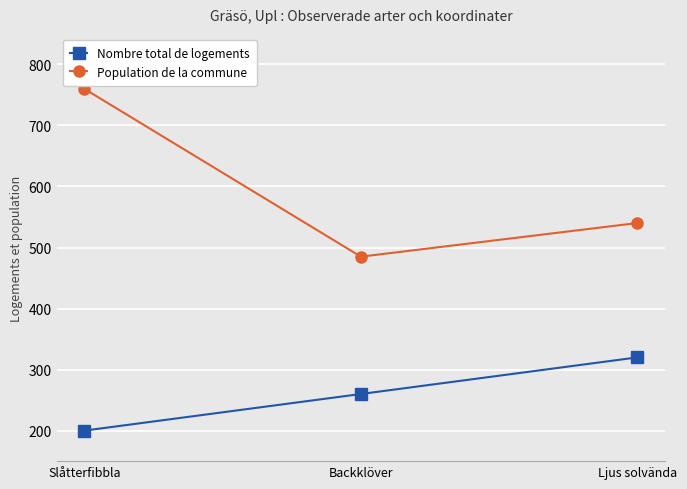

At which label is Population de la commune closest to 622?

Ljus solvända